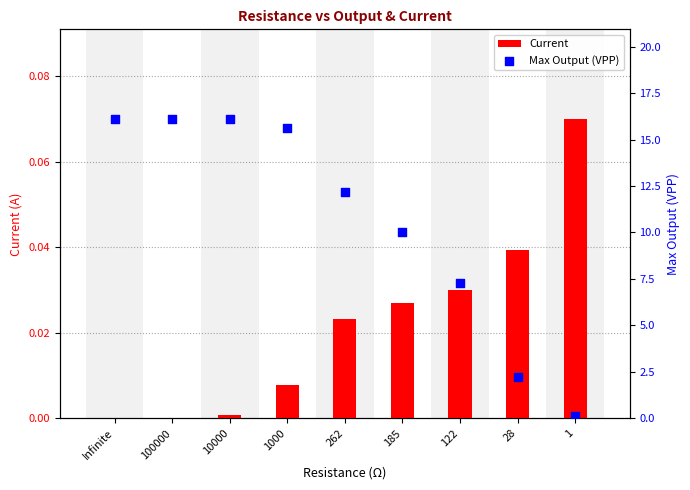

Which series has the largest total across all categories?

Max Output (VPP)